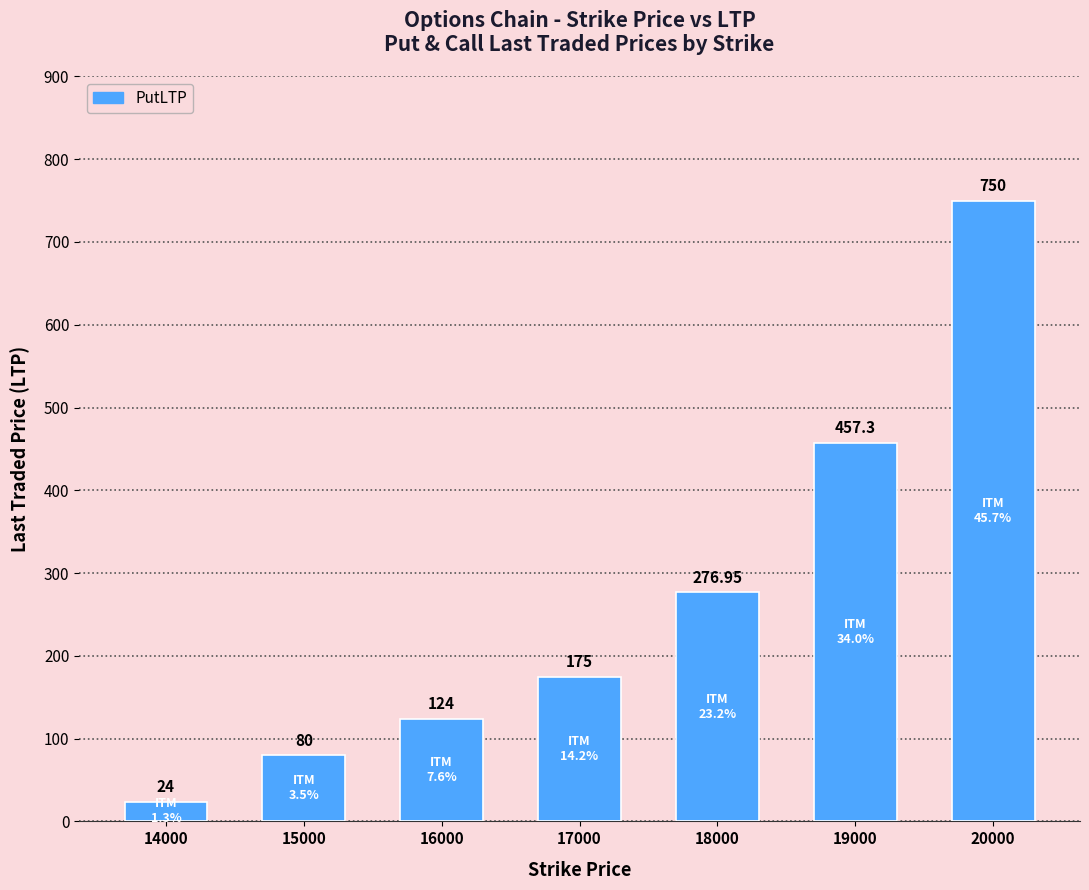

Which has a higher value, 18000 or 20000?

20000